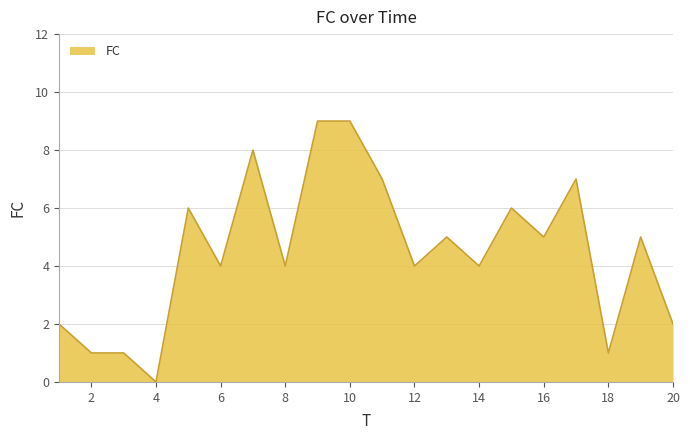

Count the values in the range 2 to 7.

13